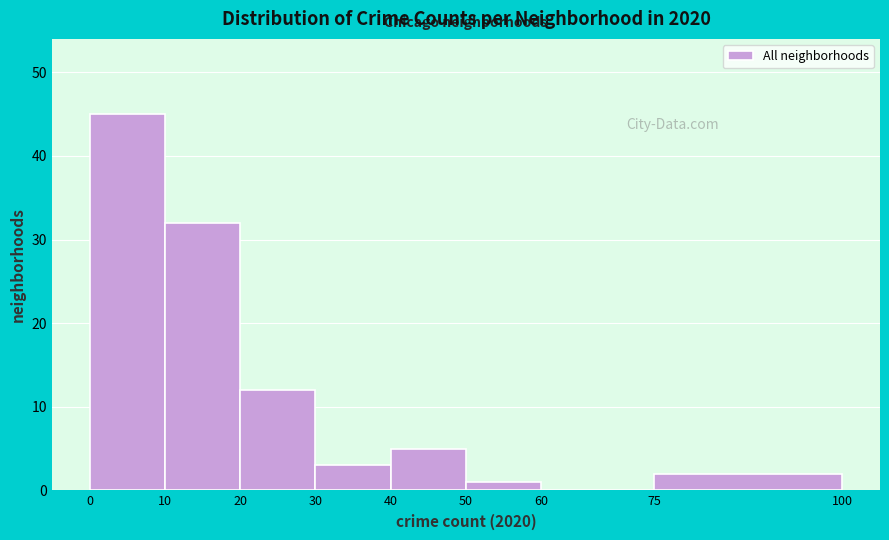

Reading left to right, transcribe this chart: for each bar, give the range it covers on the x-axis and its height. The values are not printed on the chart, so give them approximately, as read against the axis.

0 to 10: 45
10 to 20: 32
20 to 30: 12
30 to 40: 3
40 to 50: 5
50 to 60: 1
60 to 75: 0
75 to 100: 2